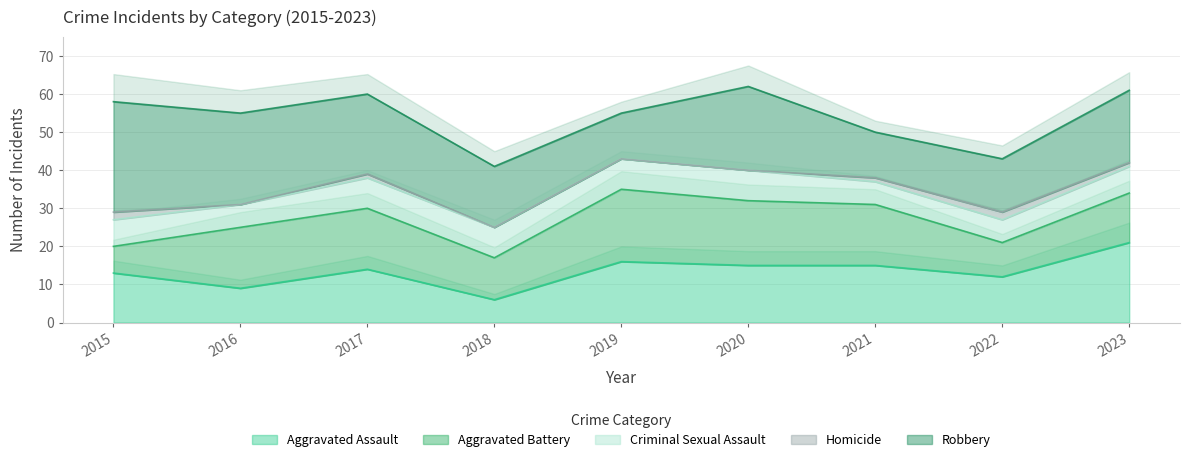

True or false: Aggravated Assault has more than 2 points higher than both neighbors.

False